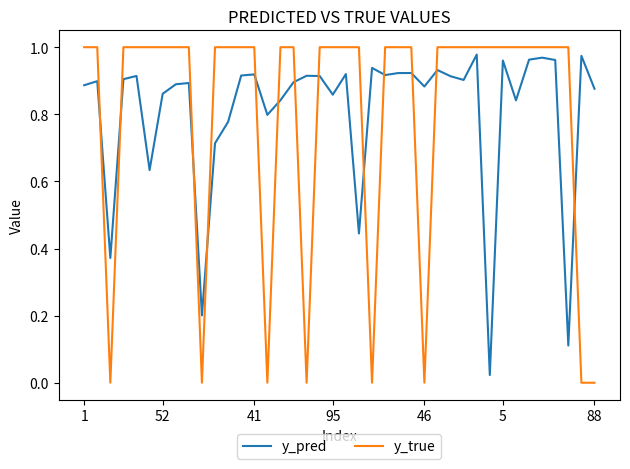

Which series ends up on top after the final intersection of y_pred and y_true?

y_pred